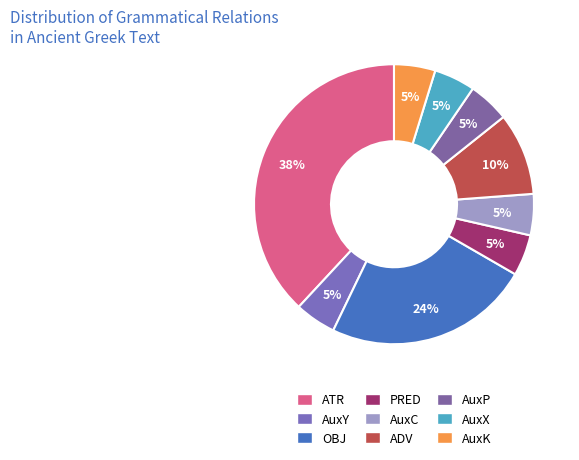

Which has a higher value, ATR or AuxC?

ATR